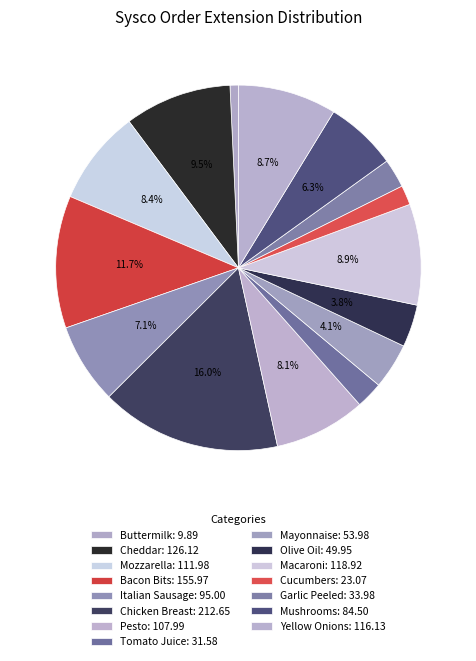

The Pesto slice represents 1% of the pie. True or false?

False